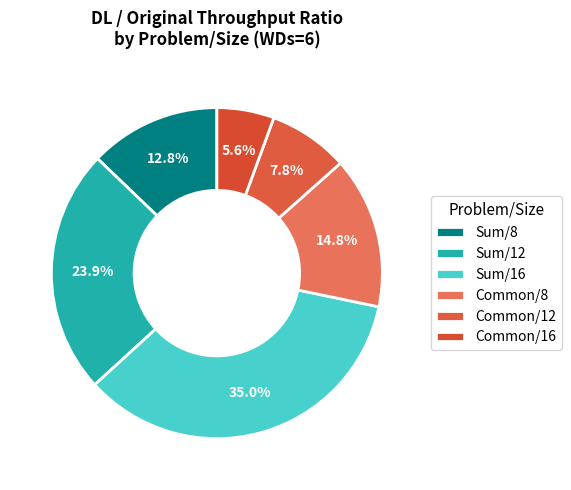

The Sum/8 slice represents 1% of the pie. True or false?

False